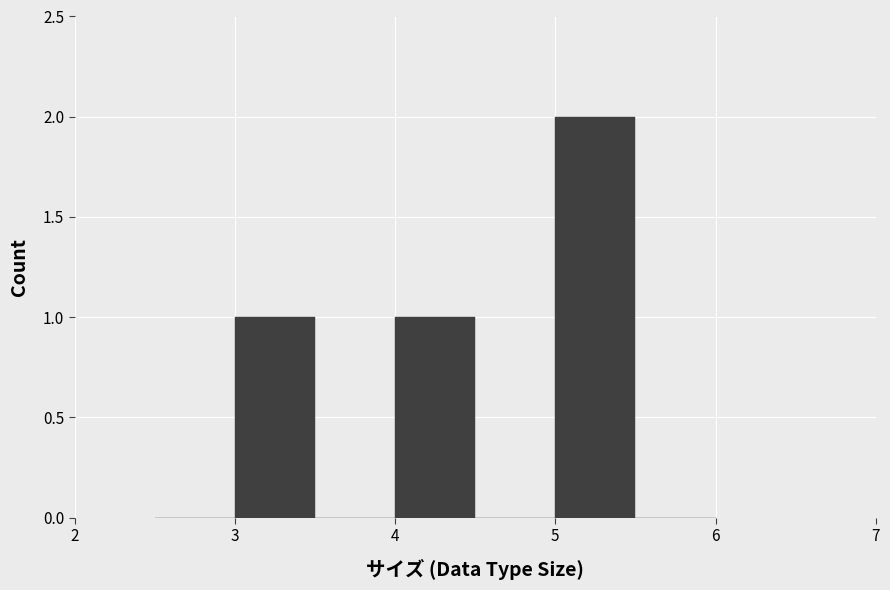

Reading left to right, transcribe this chart: for each bar, give the range it covers on the x-axis and its height. The values are not printed on the chart, so give them approximately, as read against the axis.

2.5 to 3.0: 0
3.0 to 3.5: 1
3.5 to 4.0: 0
4.0 to 4.5: 1
4.5 to 5.0: 0
5.0 to 5.5: 2
5.5 to 6.0: 0